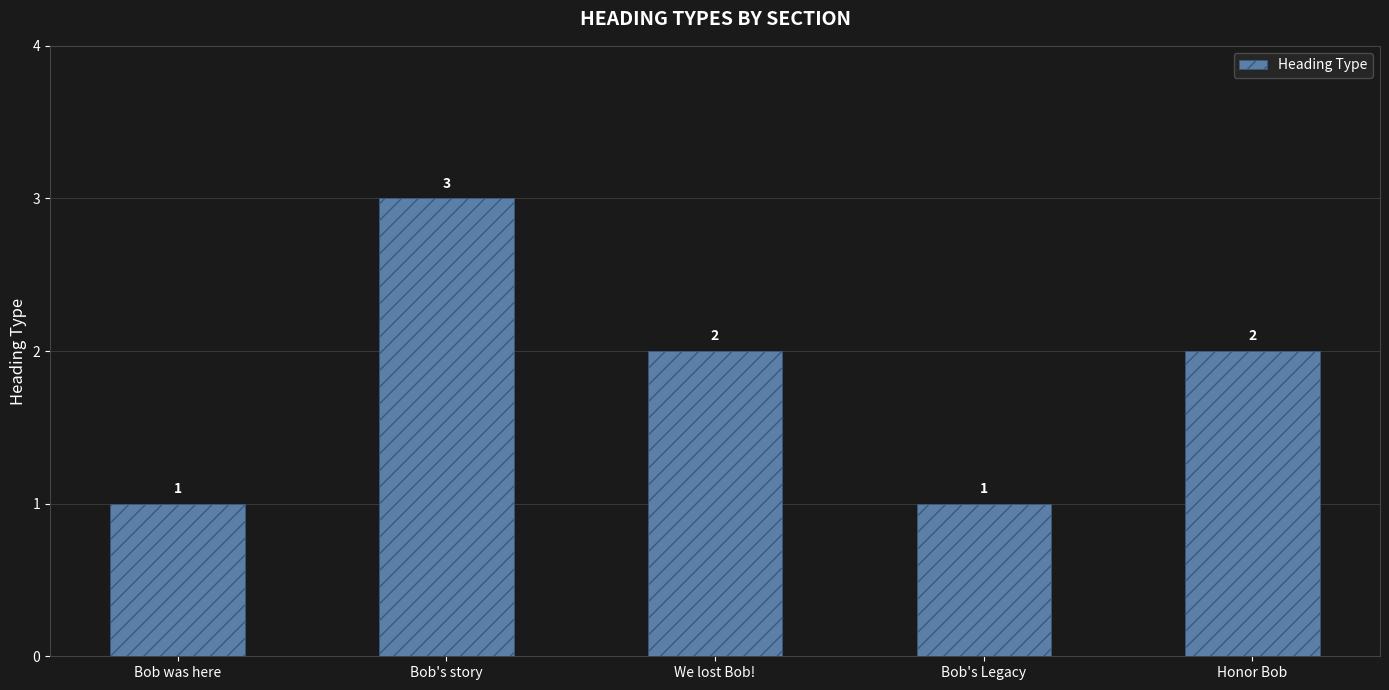

What is the difference between the maximum and second lowest values?

2